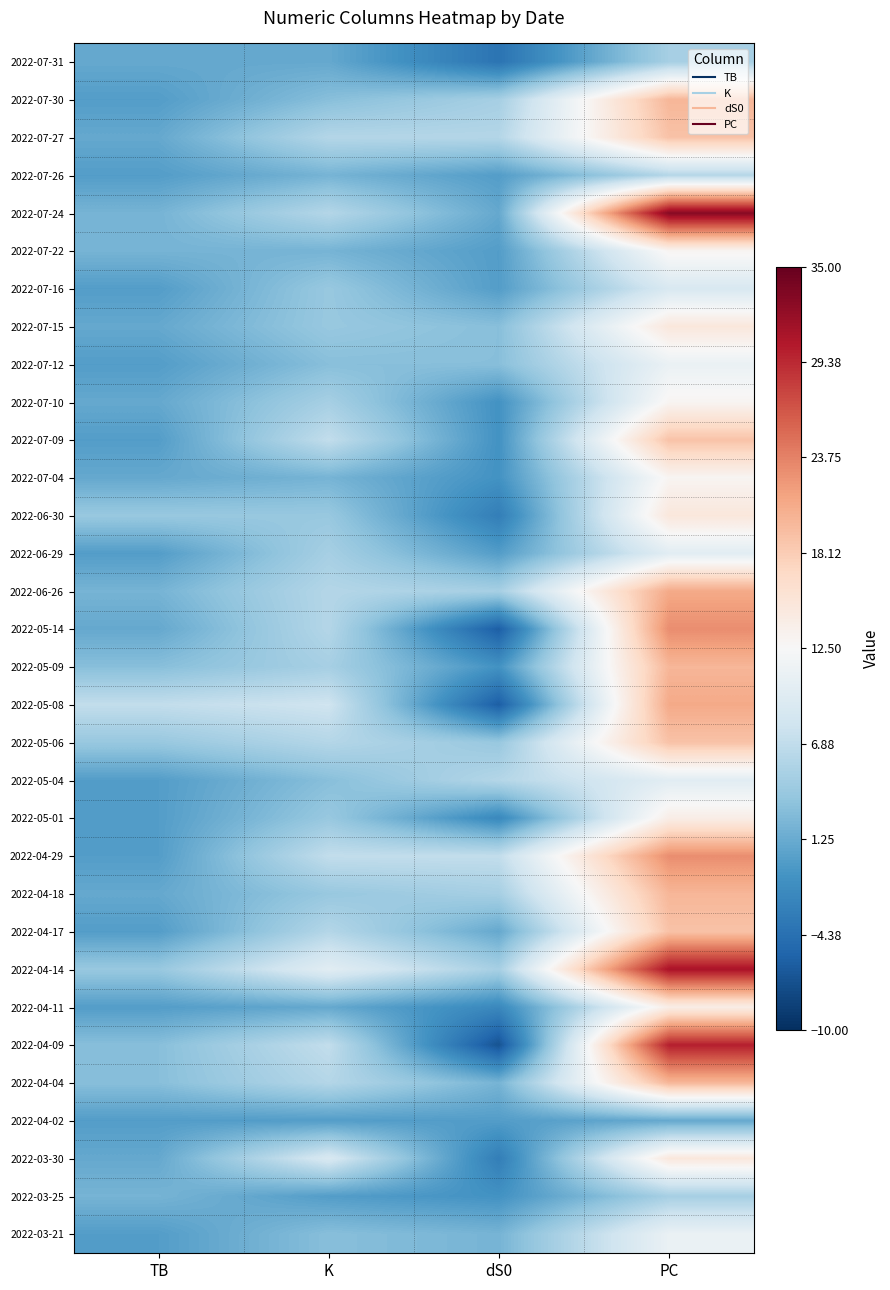

Reading left to right, list all the values displayed in this chart.

2022-07-31: TB=1	K=1	dS0=-4	PC=5
2022-07-30: TB=0	K=3	dS0=5	PC=20
2022-07-27: TB=1	K=6	dS0=6	PC=19
2022-07-26: TB=0	K=2	dS0=0	PC=6
2022-07-24: TB=2	K=6	dS0=1	PC=33
2022-07-22: TB=2	K=2	dS0=0	PC=13
2022-07-16: TB=0	K=4	dS0=0	PC=9
2022-07-15: TB=1	K=4	dS0=3	PC=15
2022-07-12: TB=0	K=3	dS0=3	PC=11
2022-07-10: TB=1	K=5	dS0=-1	PC=13
2022-07-09: TB=0	K=7	dS0=-1	PC=19
2022-07-04: TB=1	K=2	dS0=-1	PC=13
2022-06-30: TB=4	K=4	dS0=-3	PC=15
2022-06-29: TB=0	K=5	dS0=0	PC=10
2022-06-26: TB=2	K=6	dS0=5	PC=21
2022-05-14: TB=1	K=6	dS0=-6	PC=23
2022-05-09: TB=3	K=5	dS0=-1	PC=20
2022-05-08: TB=7	K=8	dS0=-6	PC=21
2022-05-06: TB=4	K=6	dS0=4	PC=19
2022-05-04: TB=0	K=3	dS0=6	PC=10
2022-05-01: TB=0	K=4	dS0=-2	PC=14
2022-04-29: TB=0	K=7	dS0=7	PC=23
2022-04-18: TB=1	K=4	dS0=5	PC=20
2022-04-17: TB=0	K=6	dS0=1	PC=19
2022-04-14: TB=4	K=10	dS0=5	PC=31
2022-04-11: TB=0	K=1	dS0=-2	PC=14
2022-04-09: TB=3	K=7	dS0=-7	PC=30
2022-04-04: TB=3	K=6	dS0=2	PC=20
2022-04-02: TB=0	K=0	dS0=0	PC=1
2022-03-30: TB=1	K=9	dS0=-3	PC=15
2022-03-25: TB=2	K=0	dS0=-1	PC=5
2022-03-21: TB=0	K=3	dS0=2	PC=11